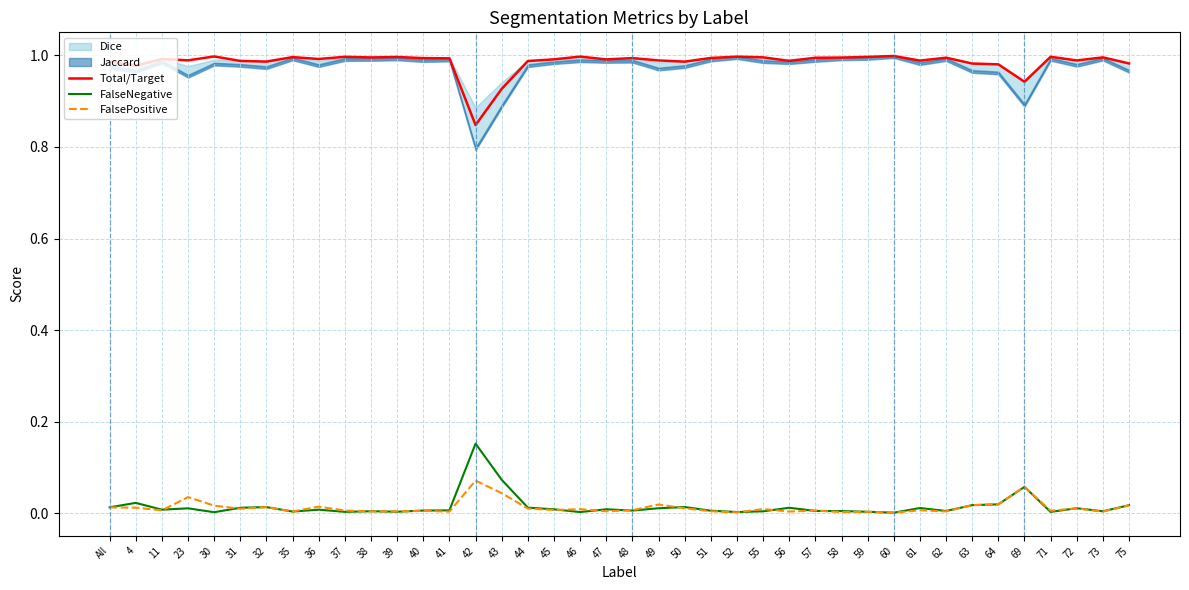

What position from the right is 38?

30